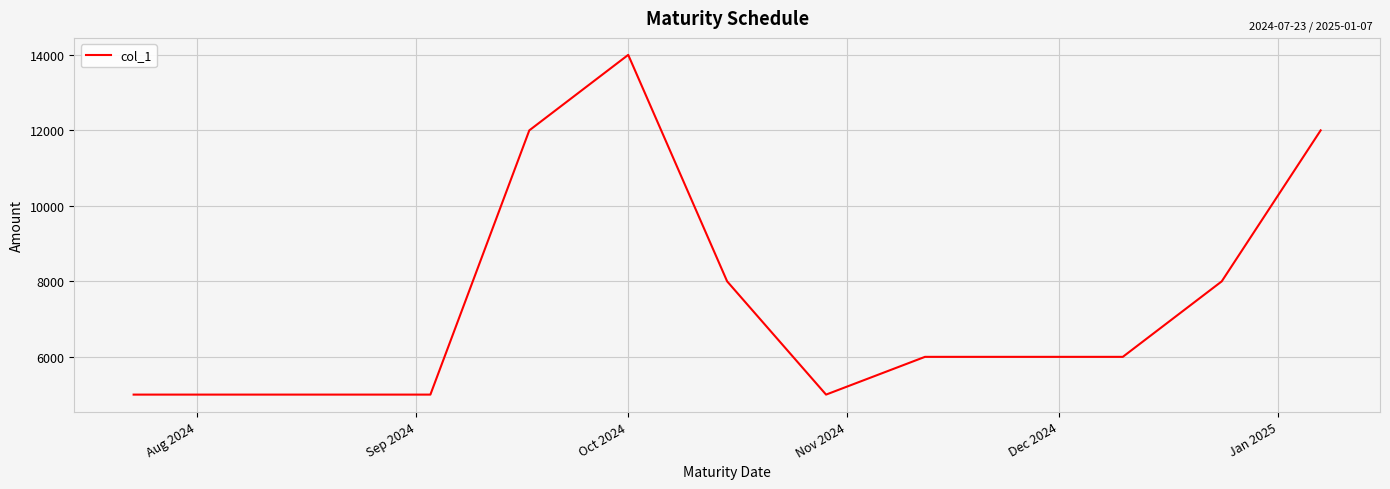

What is the difference between the maximum and minimum values?

9000